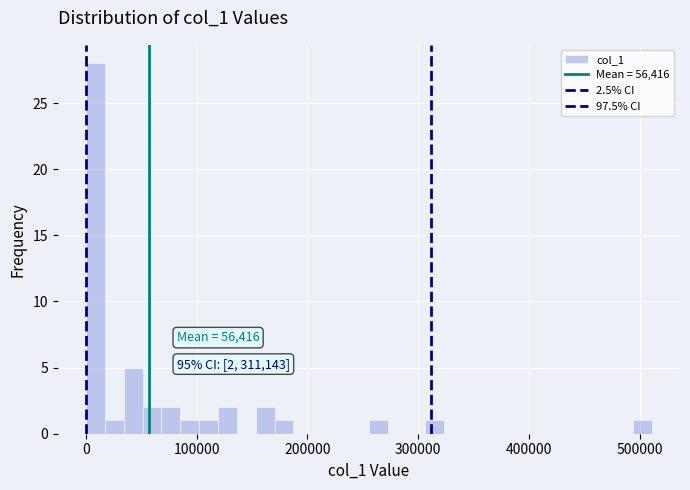

Around what value on the x-axis is the tallest bar? Give the approximate position of its centre, as read against the axis.

10000